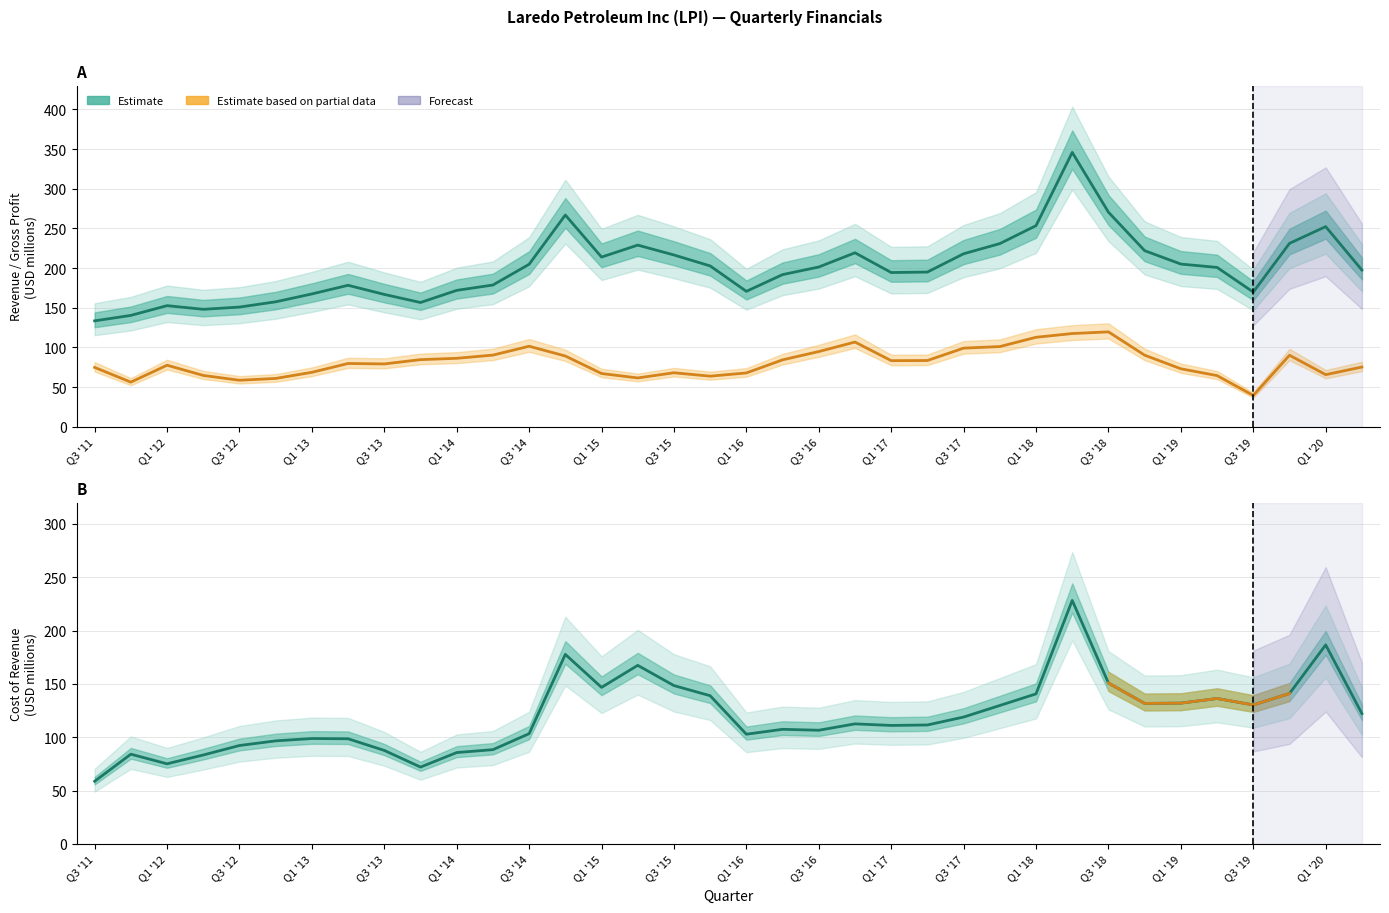

What is the sum of the Cost of Revenue values at Q2 '12 and Q3 '14?

186.7